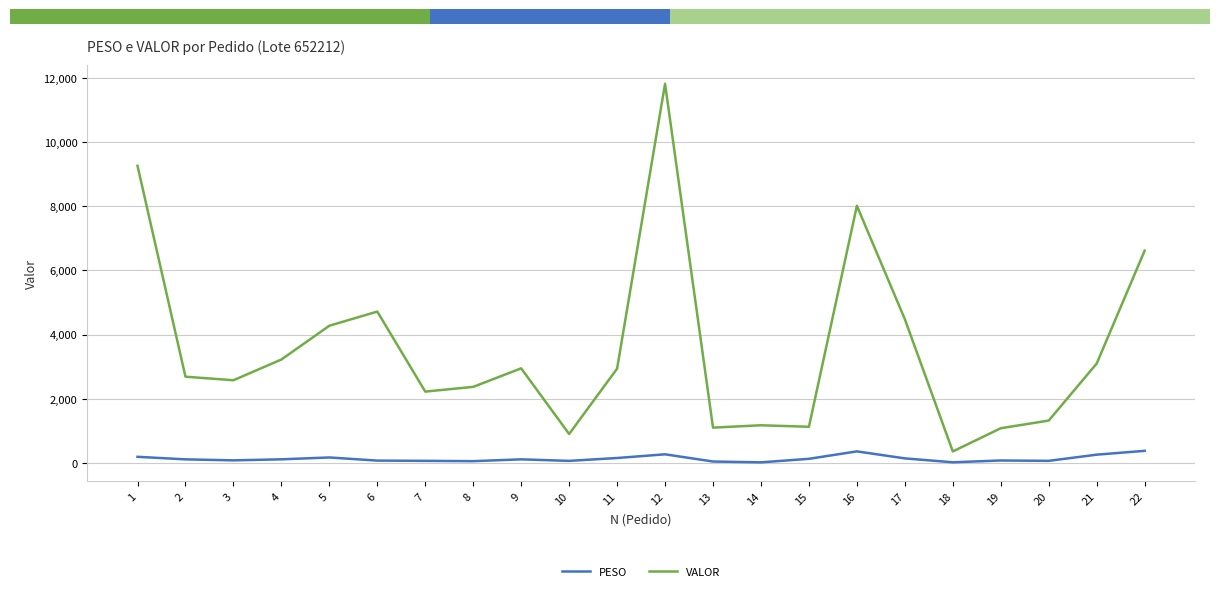

Reading right to left, extract all data points from this chart.

PESO: 22=374.7	21=255.6	20=63.0	19=74.4	18=18.0	17=139.6	16=358.0	15=126.0	14=16.6	13=42.0	12=266.8	11=151.6	10=62.0	9=110.0	8=53.3	7=62.9	6=70.5	5=168.5	4=110.7	3=78.2	2=109.5	1=188.8
VALOR: 22=6611.8	21=3094.8	20=1318.3	19=1079.3	18=356.1	17=4477.0	16=8010.5	15=1124.9	14=1171.7	13=1098.1	12=11812.9	11=2936.1	10=899.4	9=2945.2	8=2368.3	7=2220.9	6=4714.6	5=4273.1	4=3220.3	3=2574.7	2=2684.9	1=9256.0